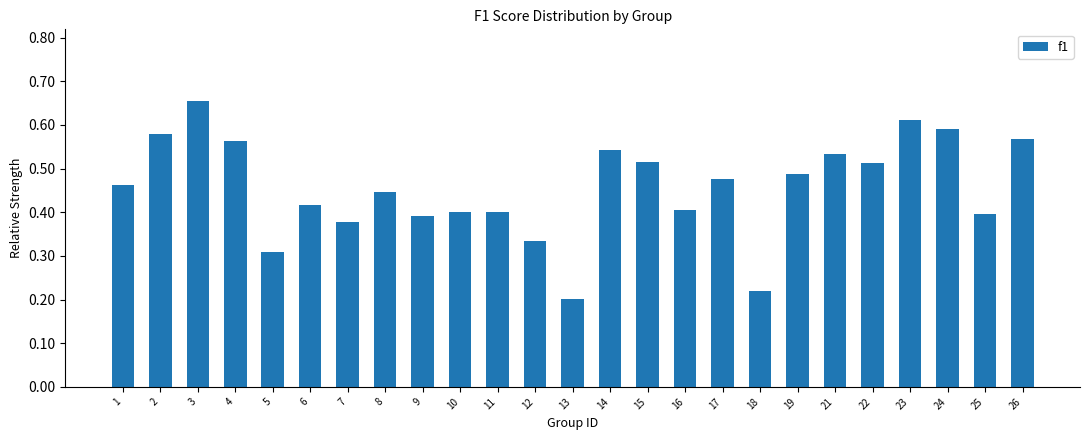

Is it true that the value at 17 is 0.3?

False